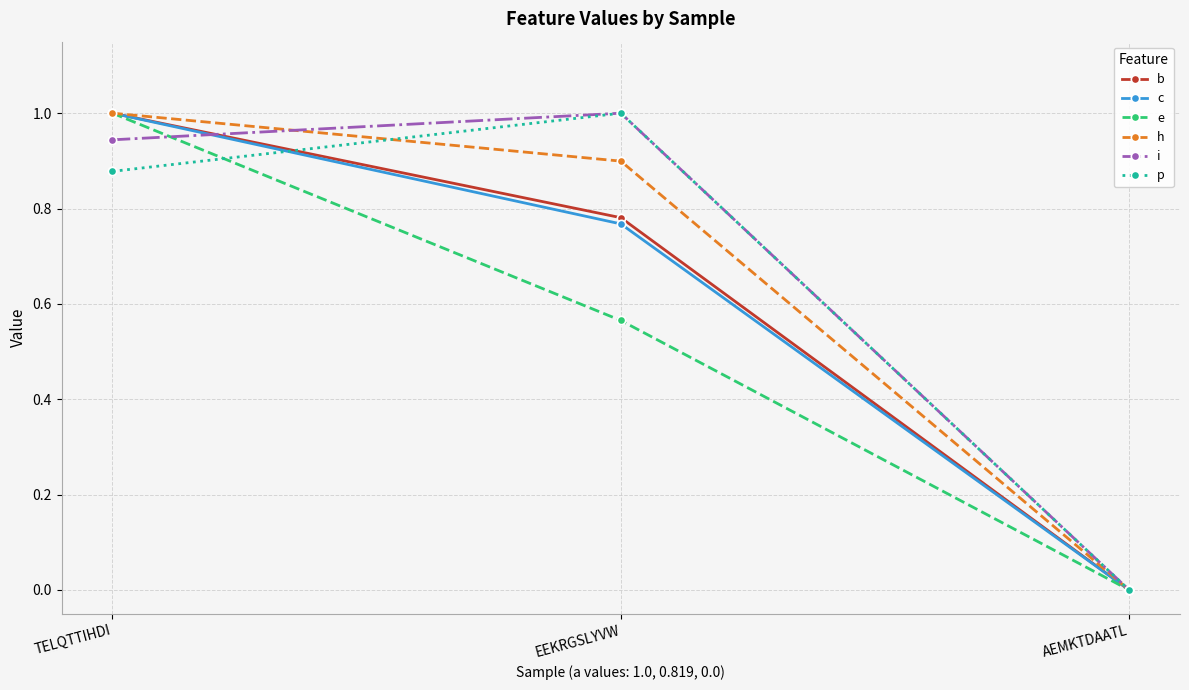

What is the difference between the h values at AEMKTDAATL and TELQTTIHDI?

1.0